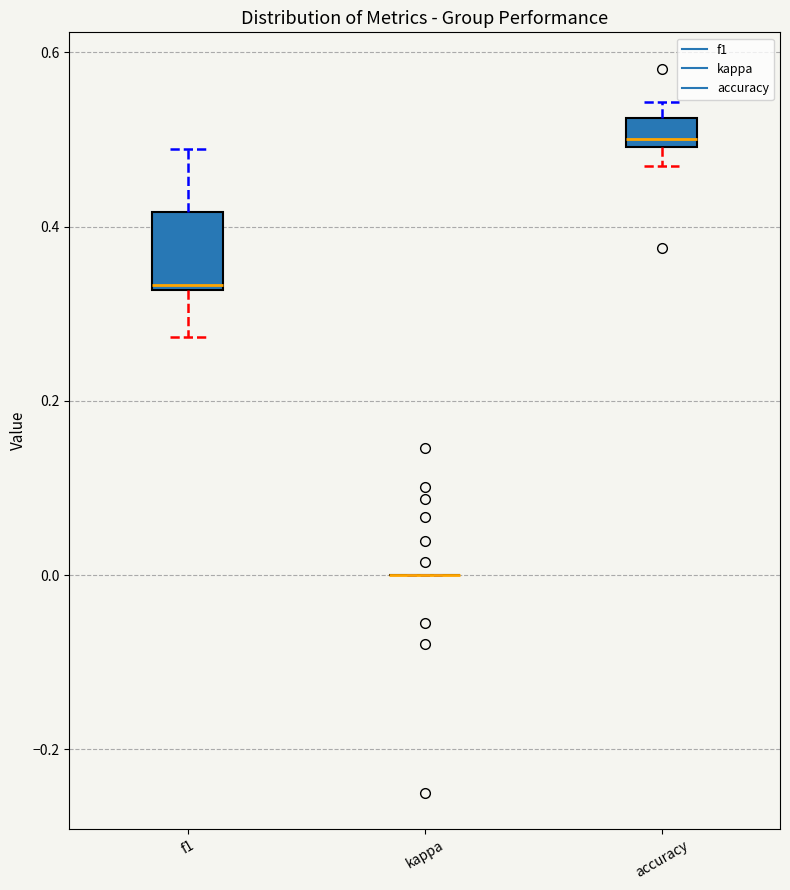

Reading left to right, read every box against the y-axis: the position of its median line, the range the box covers, and the ends of its whiskers. The values are not printed on the chart, so give them approximately, as read against the axis.

f1: median 0.34, box 0.32 to 0.42, whiskers 0.28 to 0.48
kappa: box collapsed to a line at 0.00, whiskers 0.00 to 0.00
accuracy: median 0.50 (just above the box's lower edge), box 0.50 to 0.52, whiskers 0.46 to 0.54